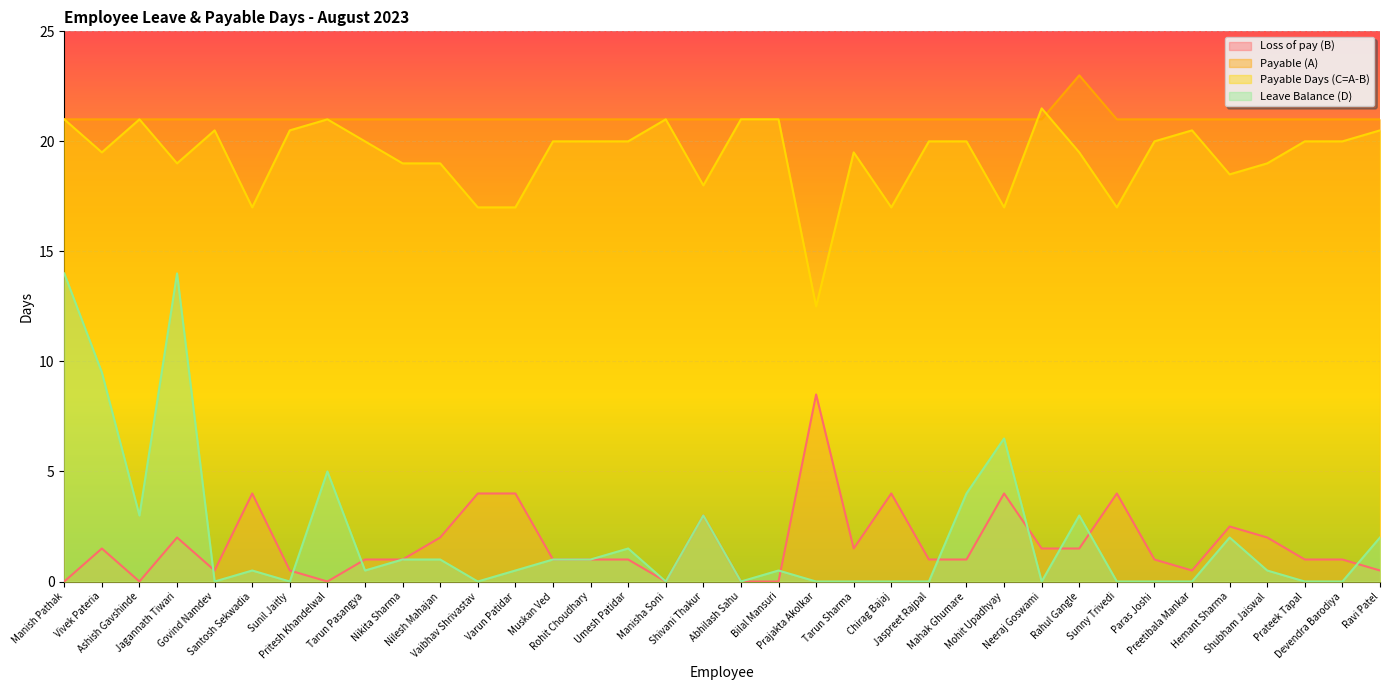

The value of Loss of pay (B) at Bilal Mansuri is 0.0. True or false?

True